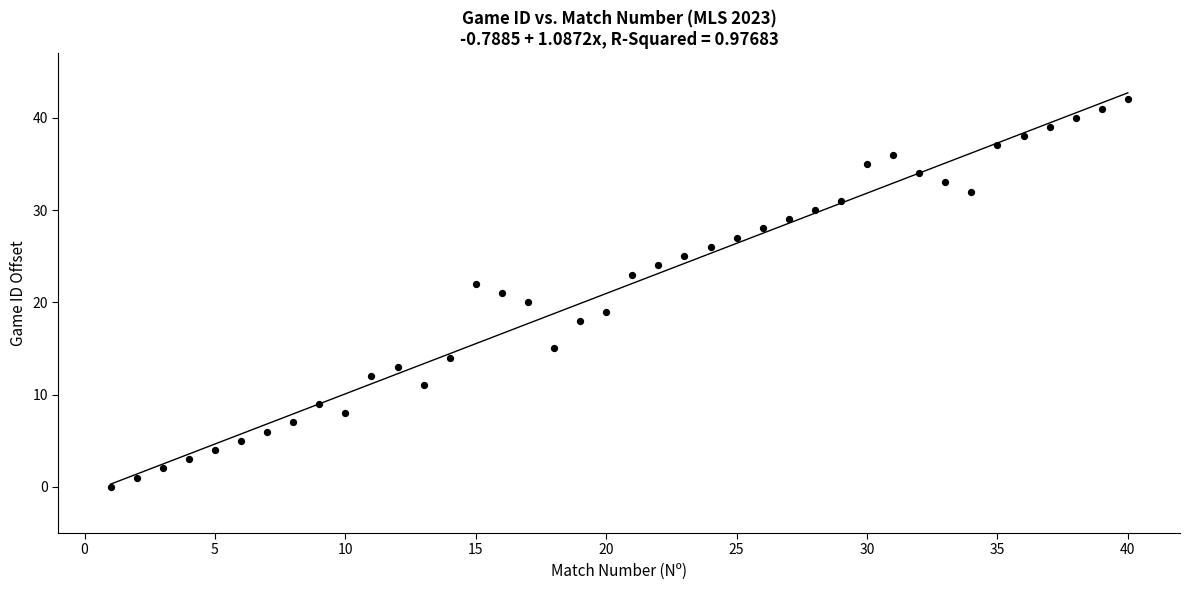

What is the range of X values (max minus min)?

39